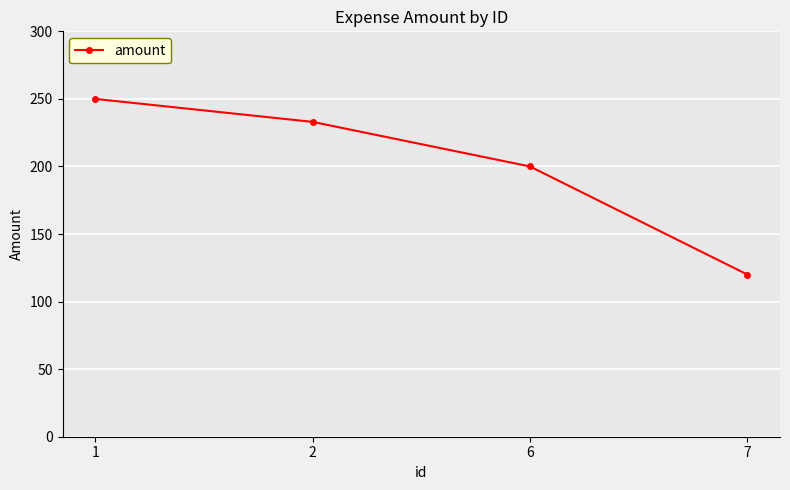

How many categories are shown in the chart?

4